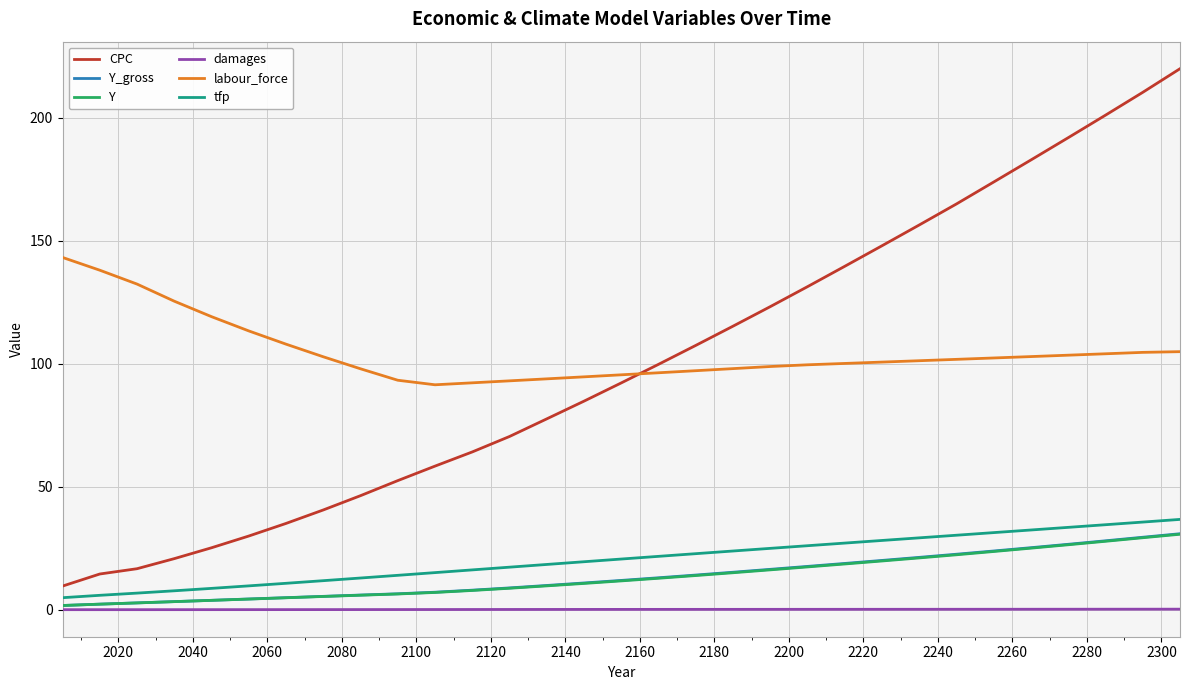

True or false: labour_force and tfp cross at least once.

False